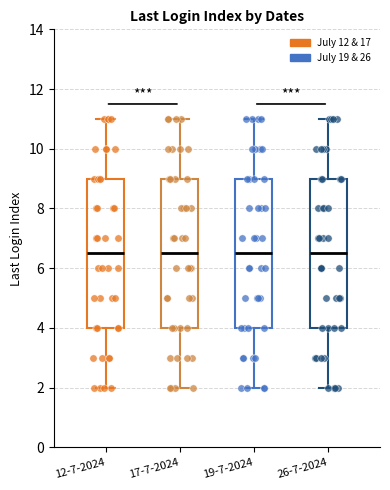

Where does the median line of the box for 17-7-2024 sit on the y-axis? The values are not printed on the chart, so give them approximately, as read against the axis.

6.6